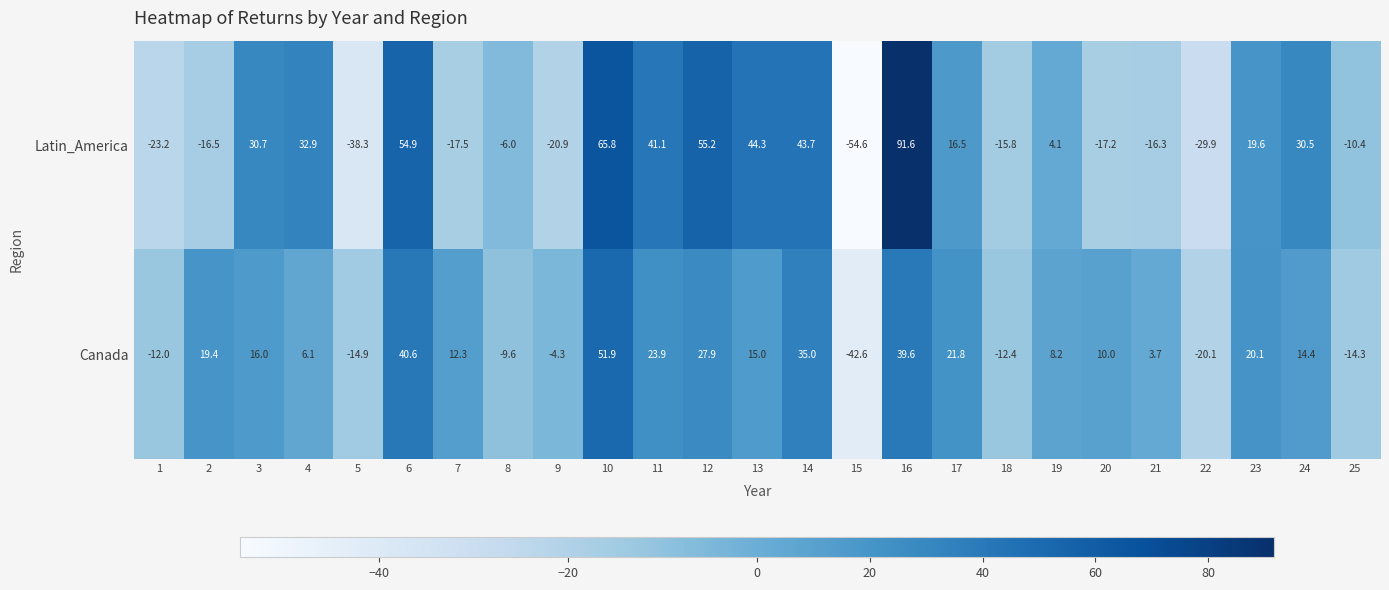

Which series has the largest range (max minus min)?

Latin_America